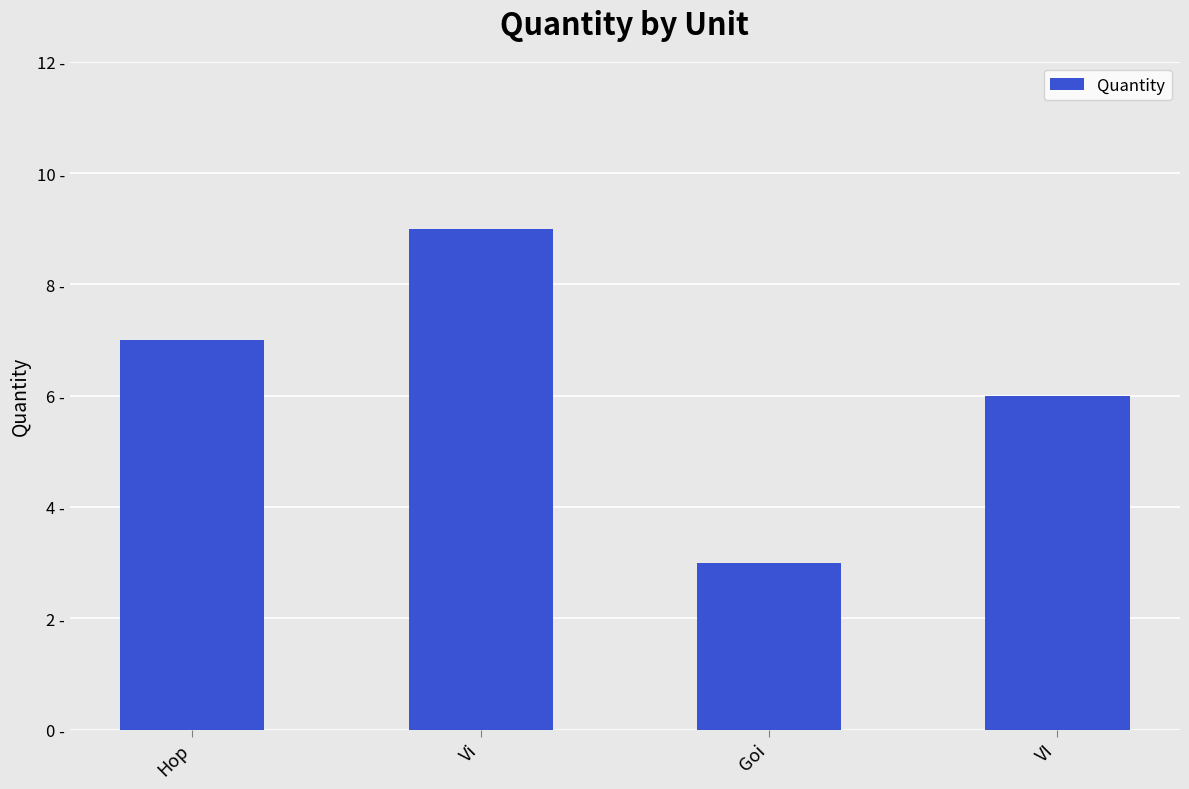

How many bars are there in total?

4